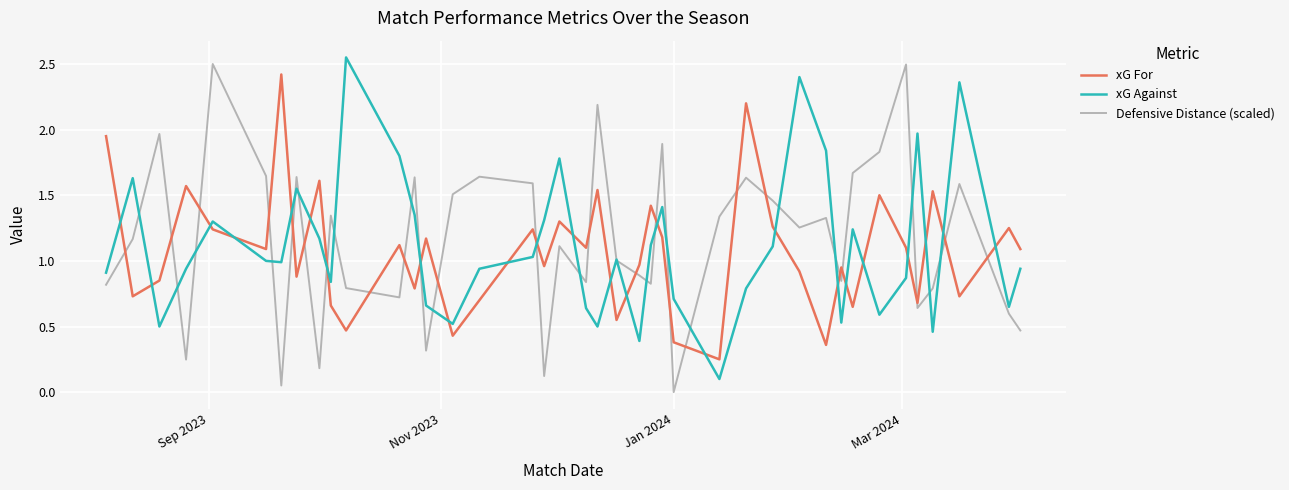

Which series ends up on top after the final intersection of Defensive Distance (scaled) and xG Against?

xG Against